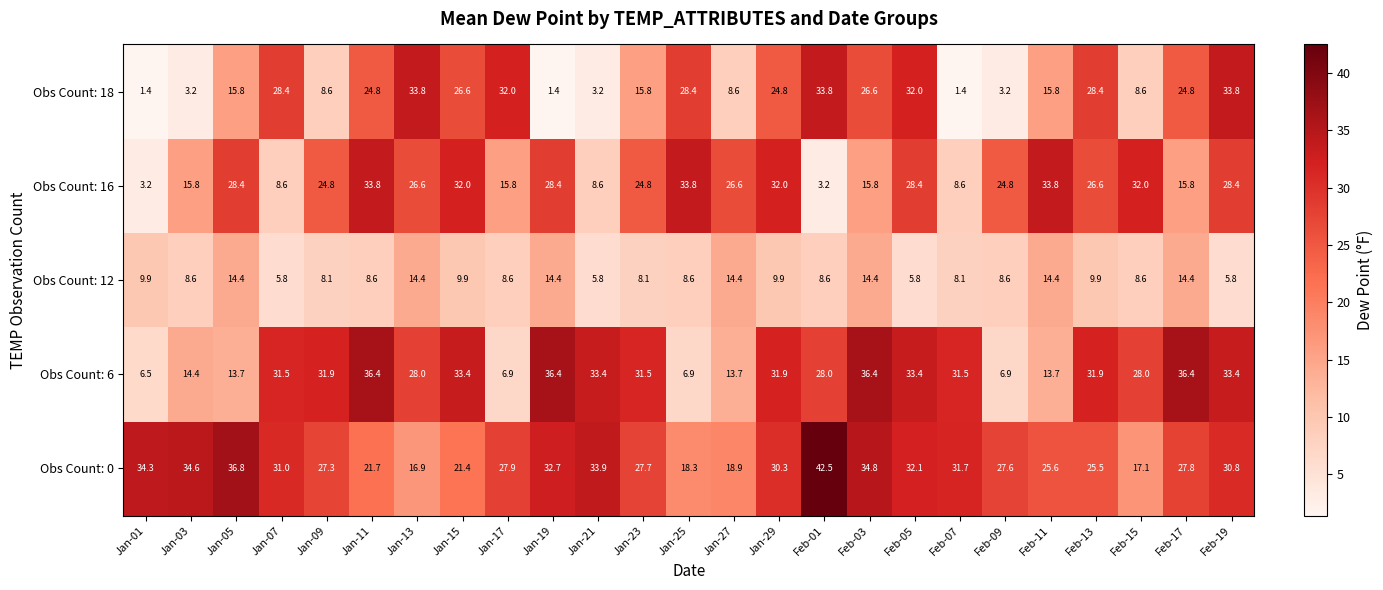

Count the number of data series in this chart.

5